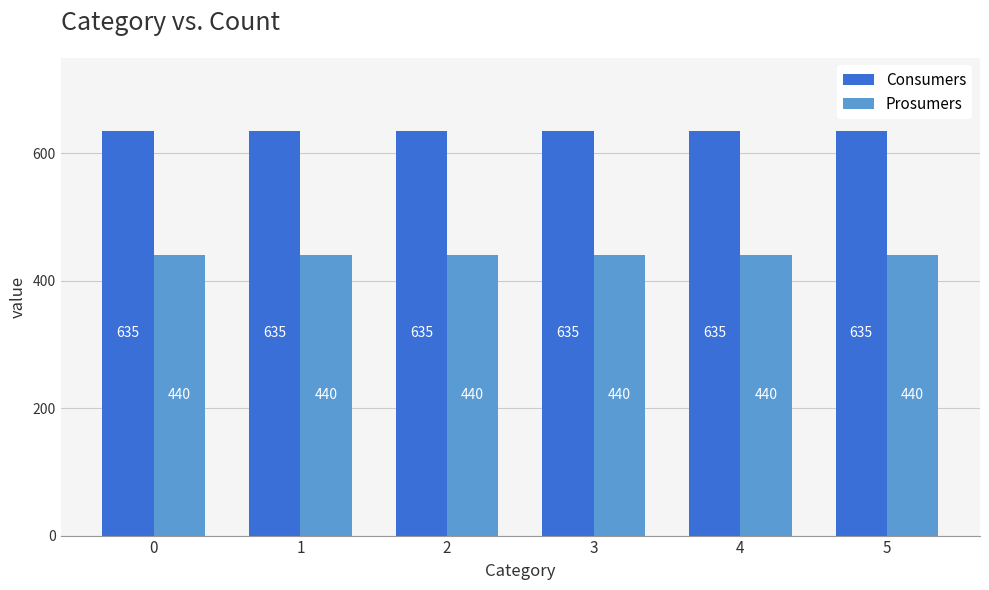

What is the sum of the Consumers values at 3 and 4?

1270